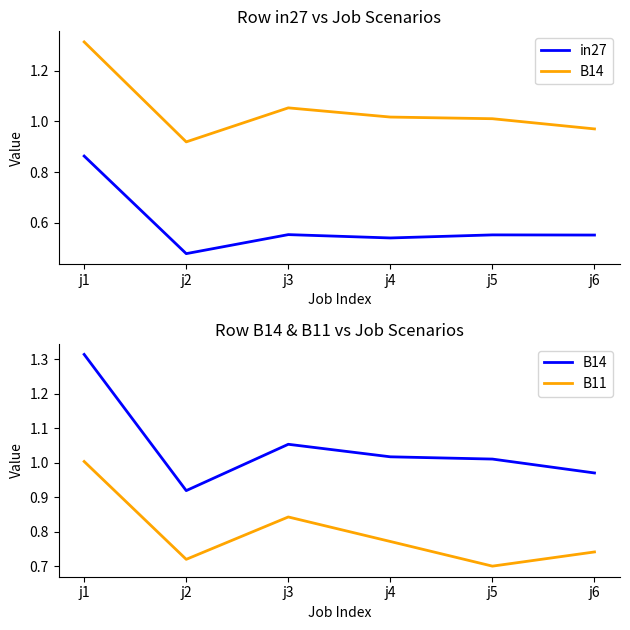

What is the average value of the in27 series?

0.6